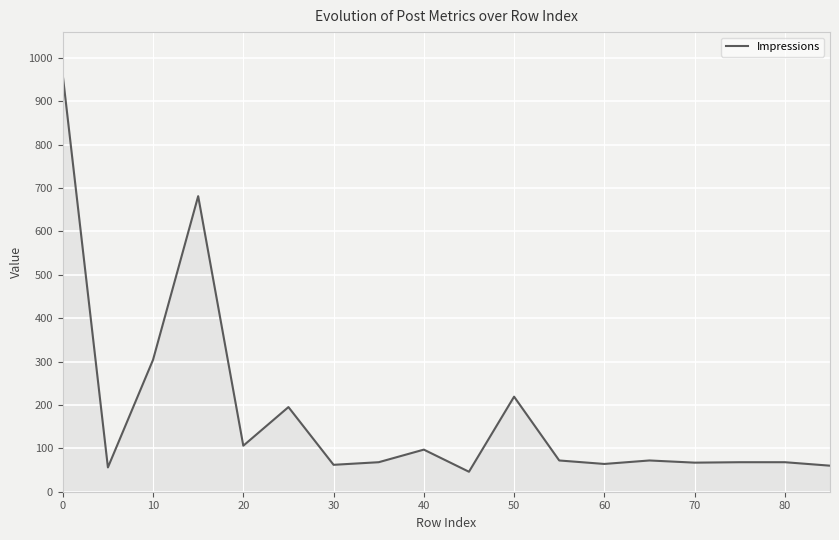

What is the maximum value shown in the chart?

959